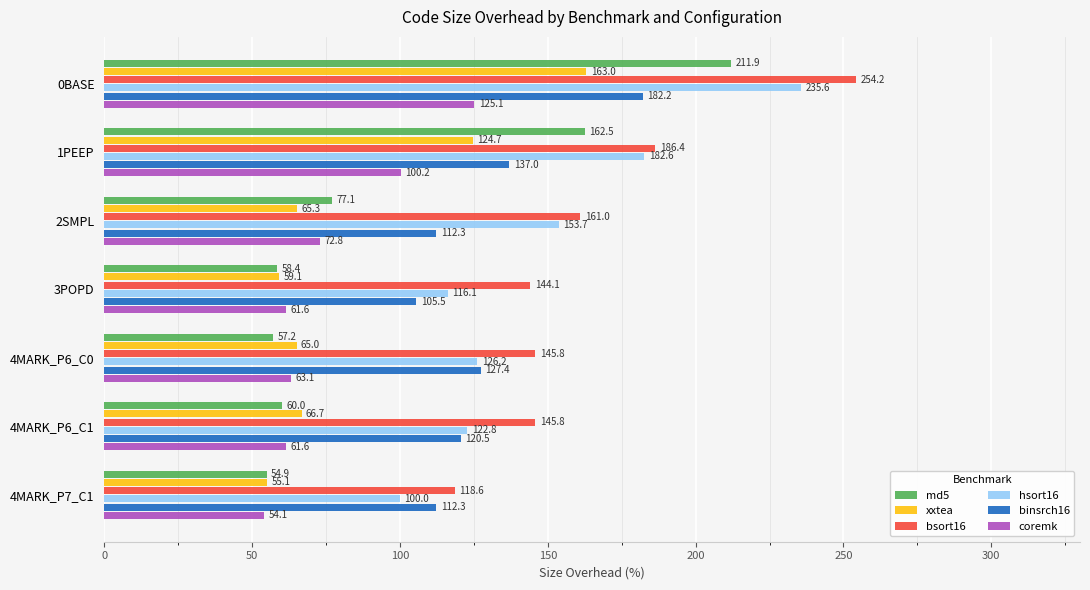

What is the difference between the maximum and minimum values in the bsort16 series?

135.6